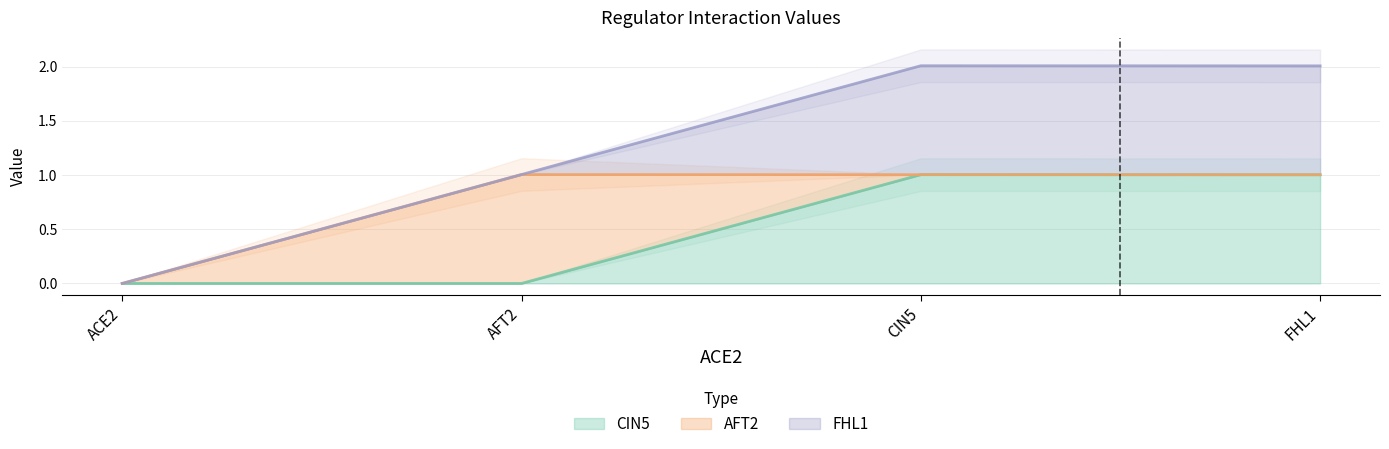

Is the value of FHL1 at CIN5 greater than the value of AFT2 at CIN5?

Yes